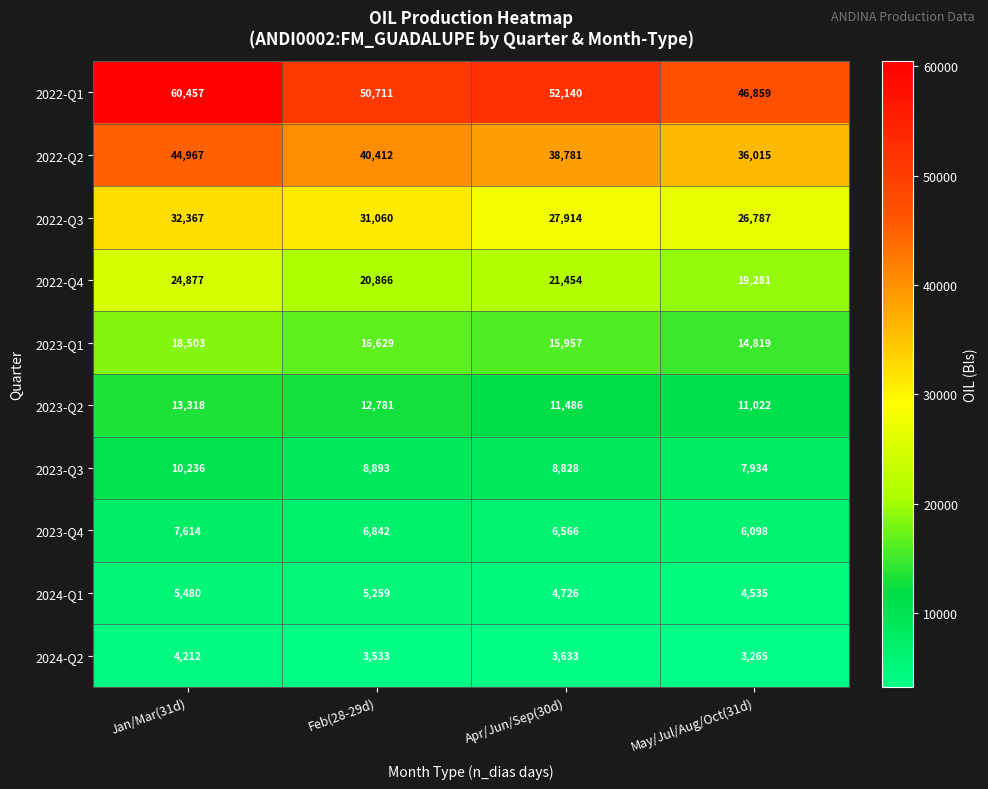

Between Jan/Mar(31d) and Apr/Jun/Sep(30d), which series saw the biggest shift?

2022-Q1